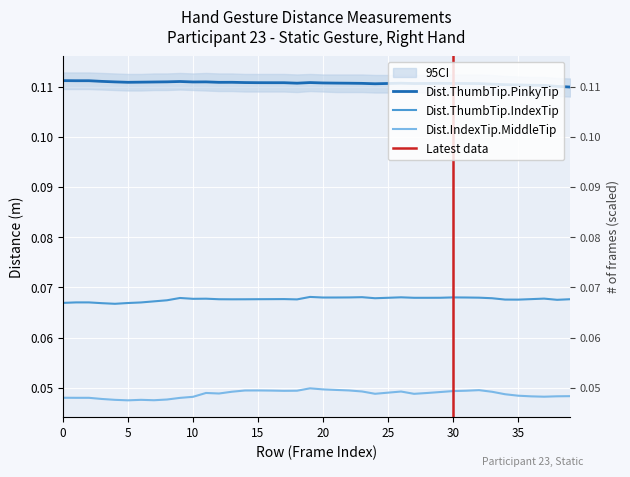

Rank the categories by Dist.ThumbTip.IndexTip value from highest to lowest.

19, 23, 26, 30, 22, 31, 21, 20, 32, 29, 25, 27, 28, 9, 24, 33, 37, 11, 10, 17, 36, 16, 15, 39, 12, 14, 13, 18, 34, 35, 38, 8, 7, 1, 2, 6, 0, 5, 3, 4